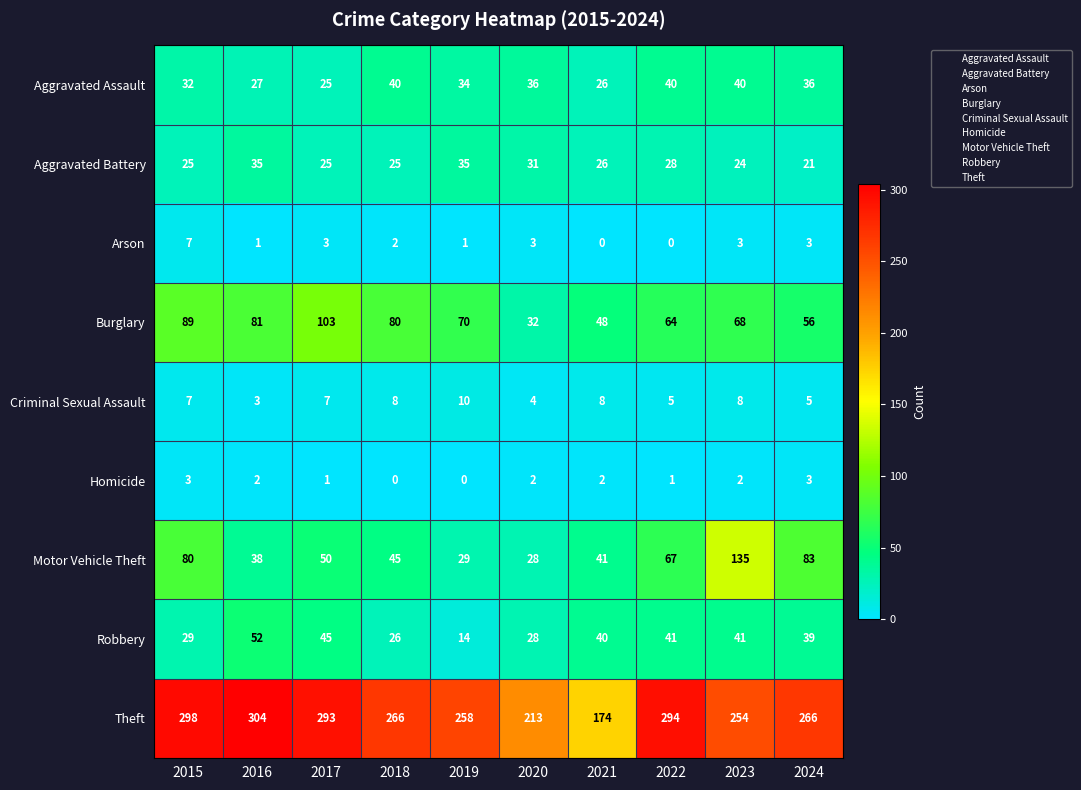

Is it true that Theft equals 213 at 2020?

True